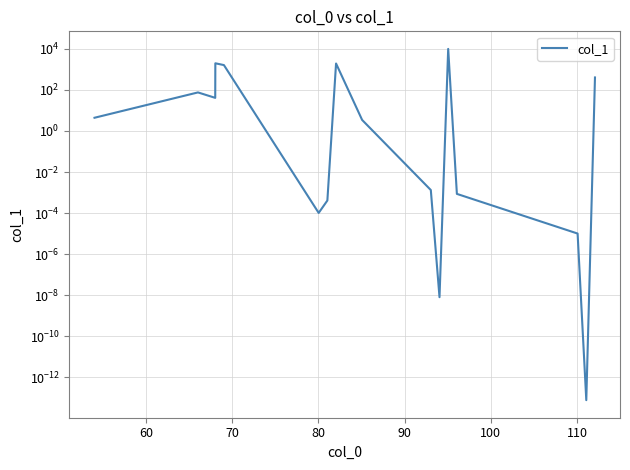

The value at 9 is 0.0. True or false?

False